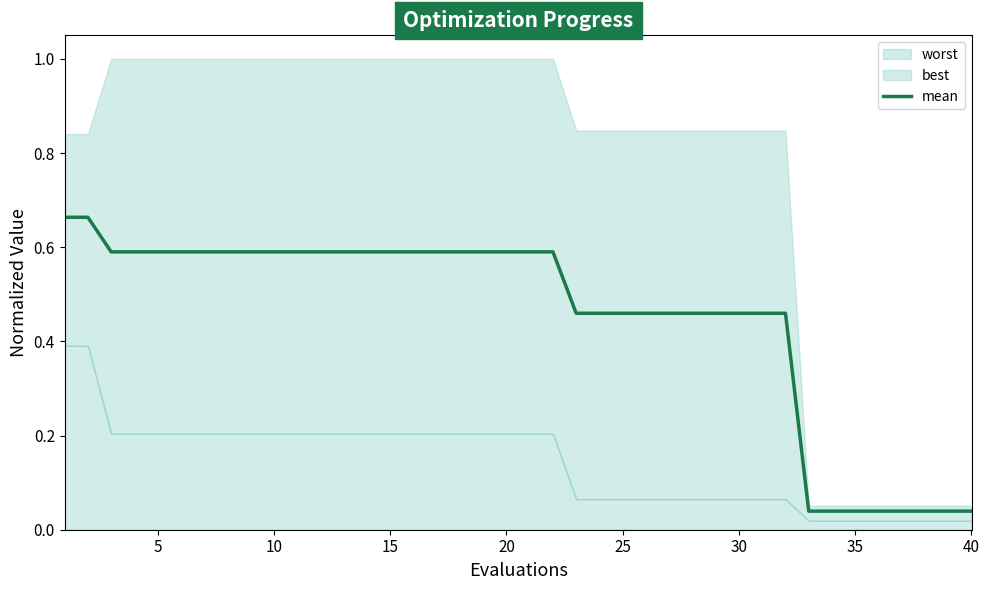

Is it true that the value at 5 is 0.6?

True